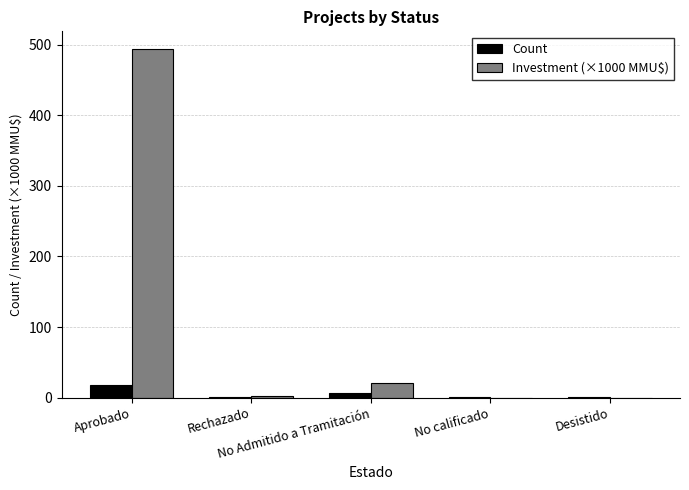

Count the number of categories in the chart.

5